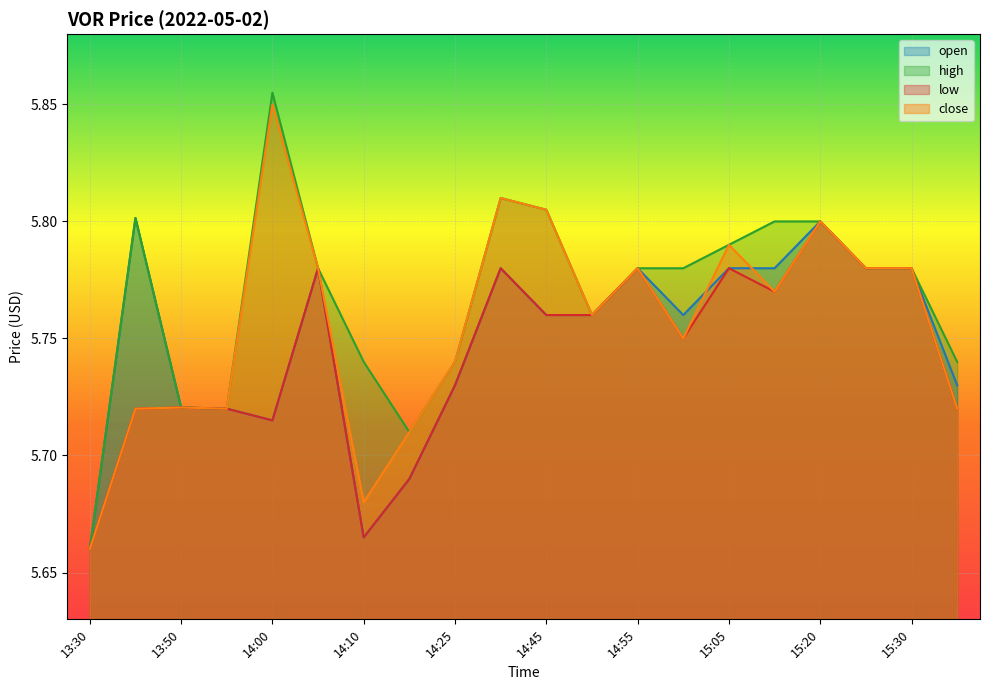

Which category has the lowest value in the open series?

13:30